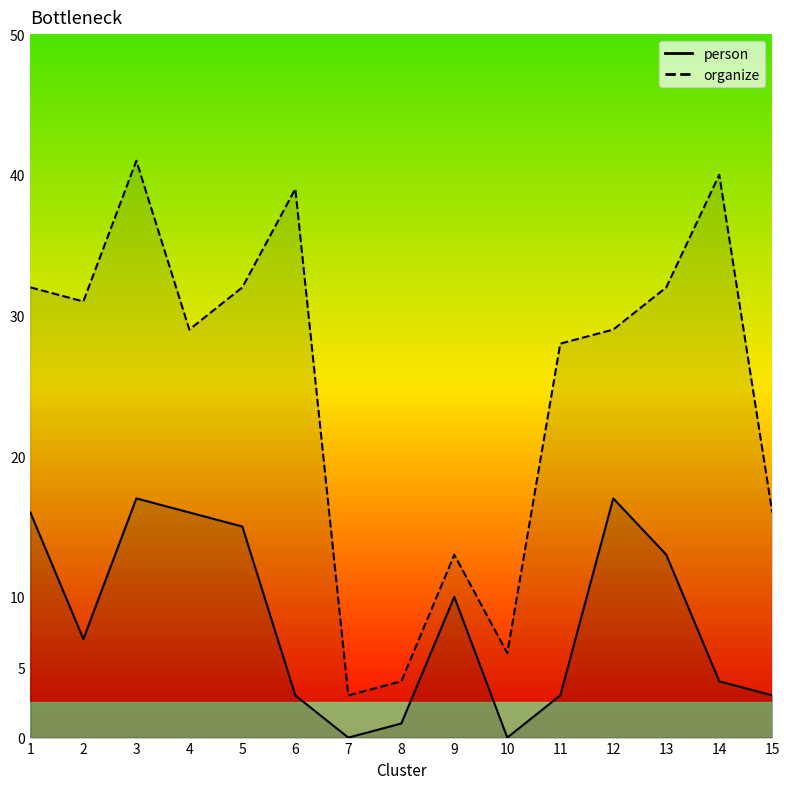

At how many categories does at least one series exceed 28?

9